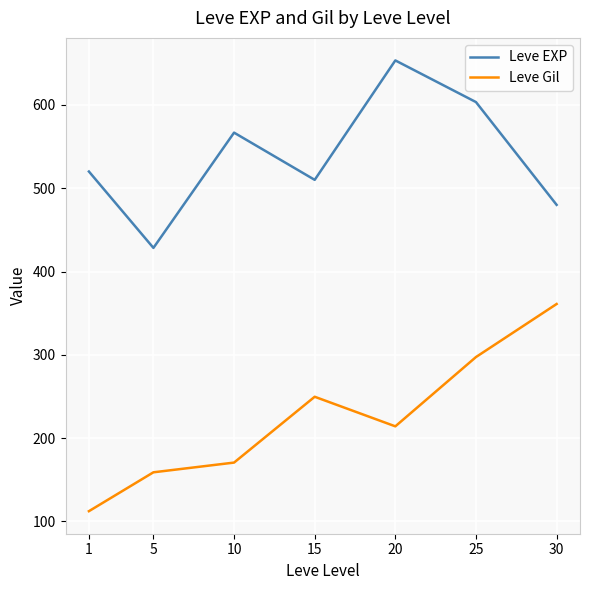

Between 5 and 20, which series saw the biggest shift?

Leve EXP